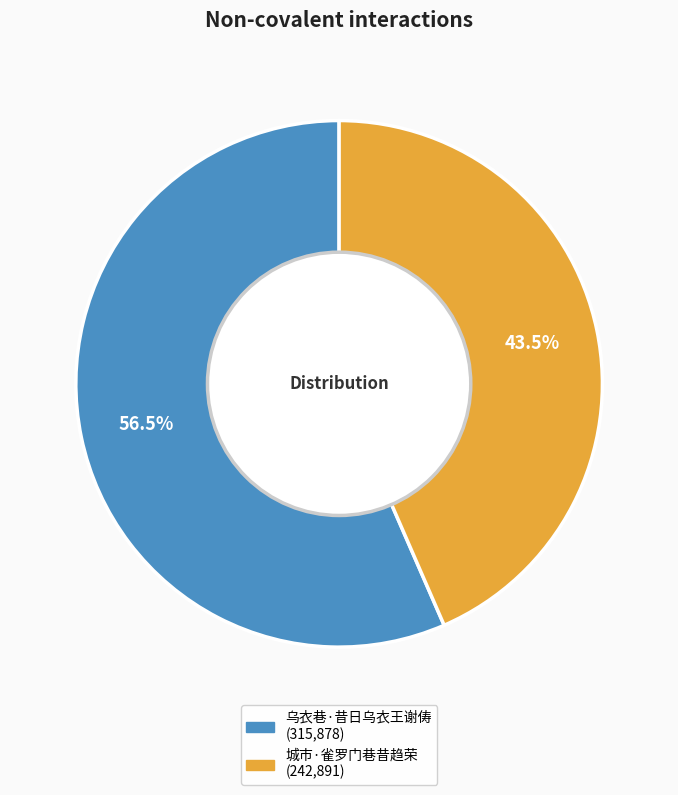

To the nearest percent, what is the combined percentage of 乌衣巷·昔日乌衣王谢俦 and 城市·雀罗门巷昔趋荣?

100%